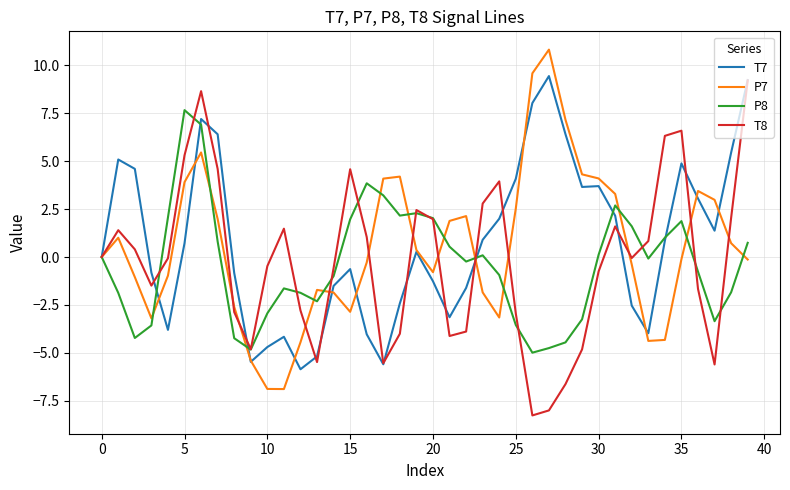

True or false: T7 and P8 cross at least once.

True